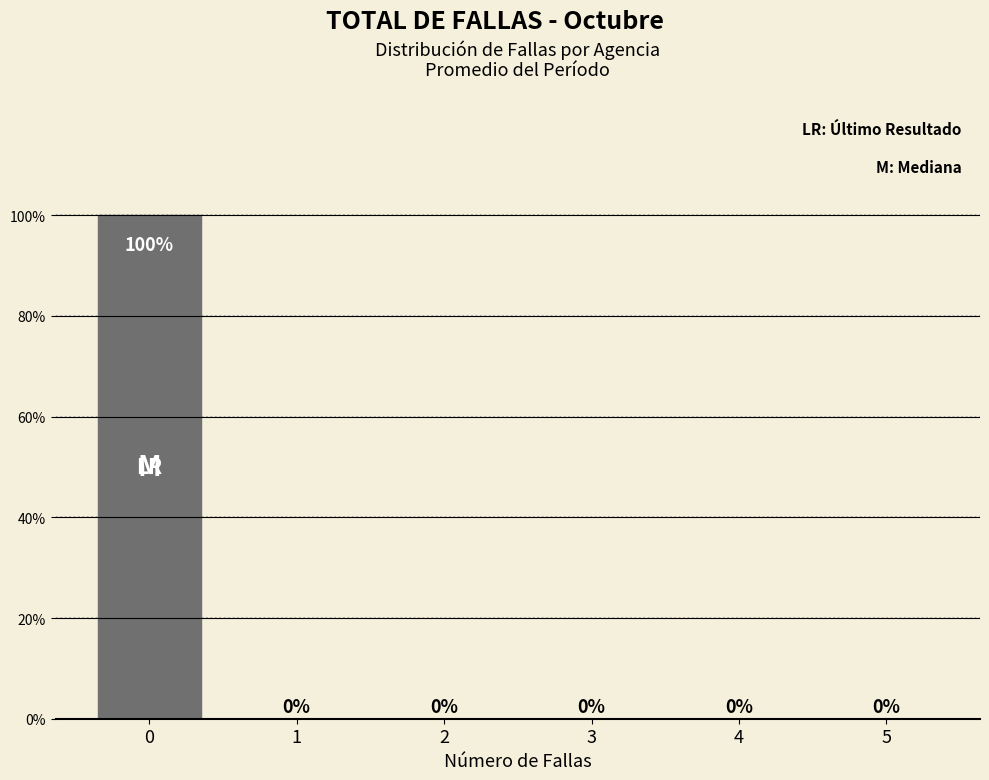

Reading left to right, transcribe all the data shown in this chart.

0=100	1=0	2=0	3=0	4=0	5=0